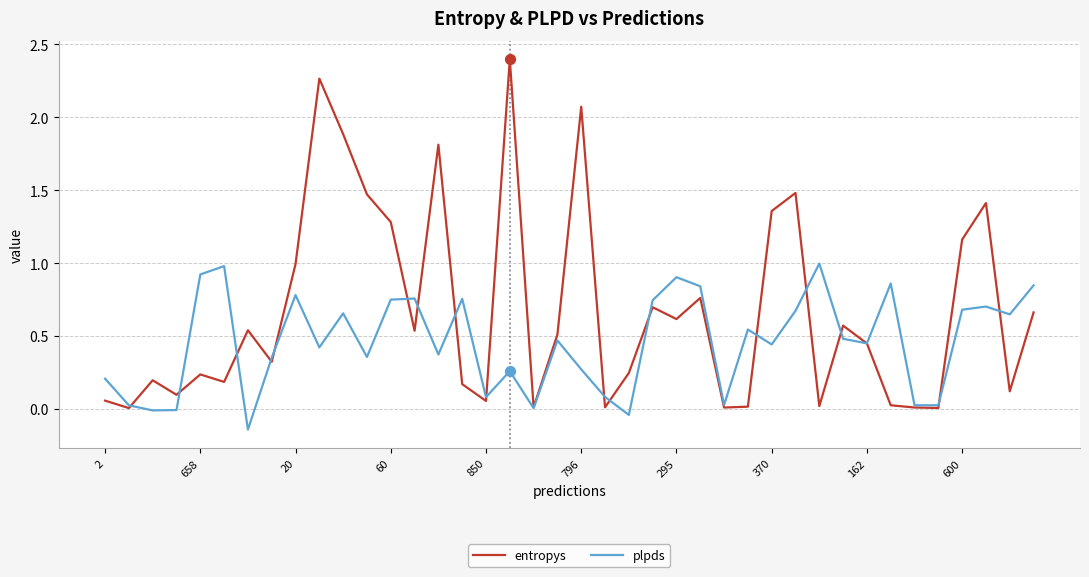

What is the maximum value shown in the chart?

2.4